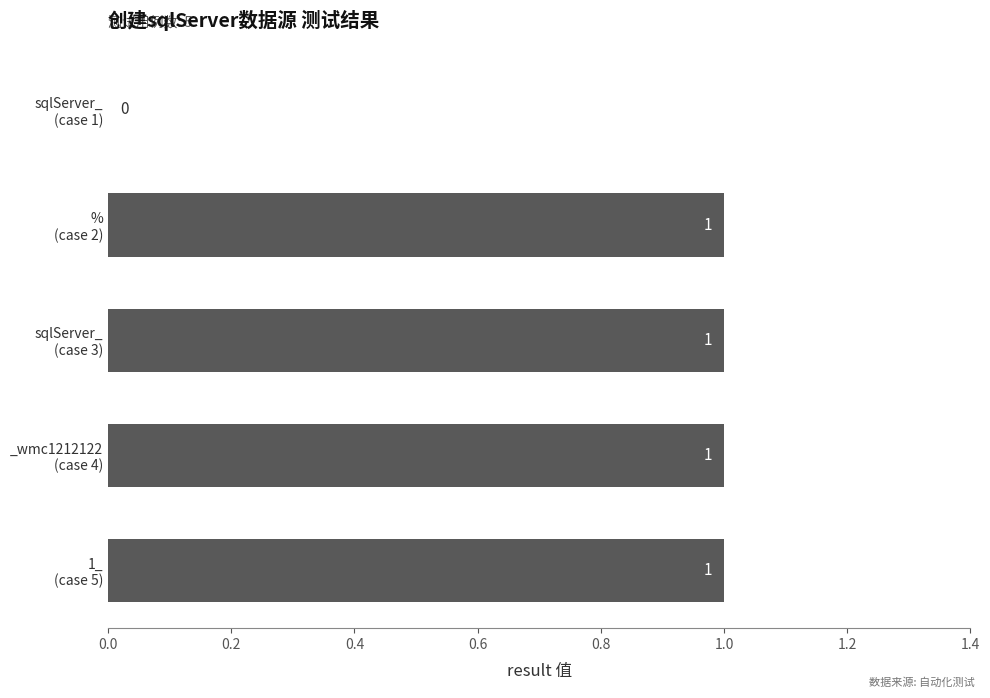

What is the sum of all values?

4